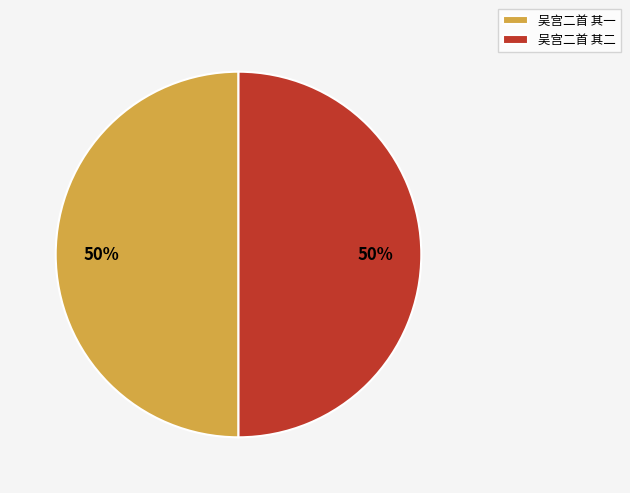

Combined, do 吴宫二首 其二 and 吴宫二首 其一 account for over 50%?

Yes